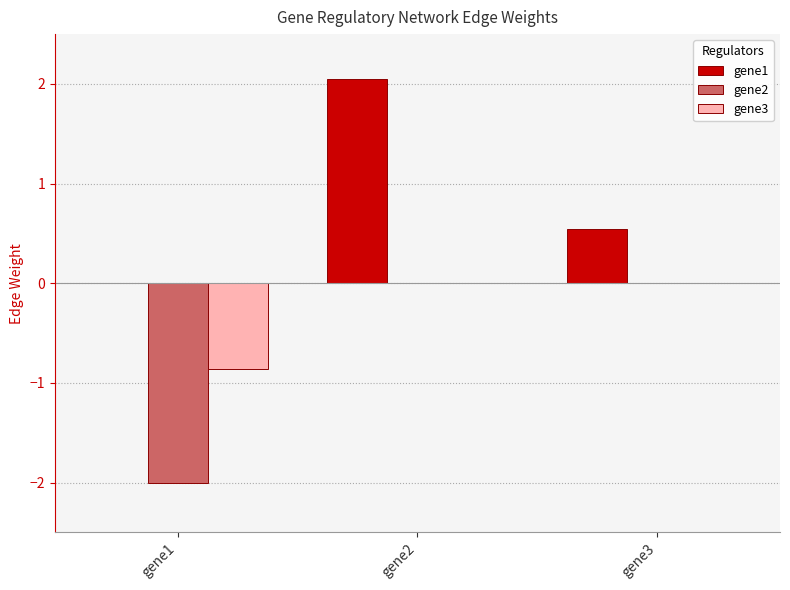

Where is gene1 nearest to the value 1?

gene3